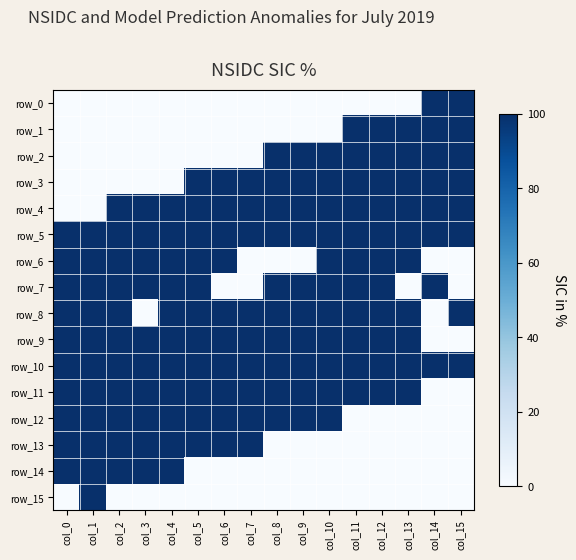

What is the difference between the second highest and second lowest values in the row_14 series?

1